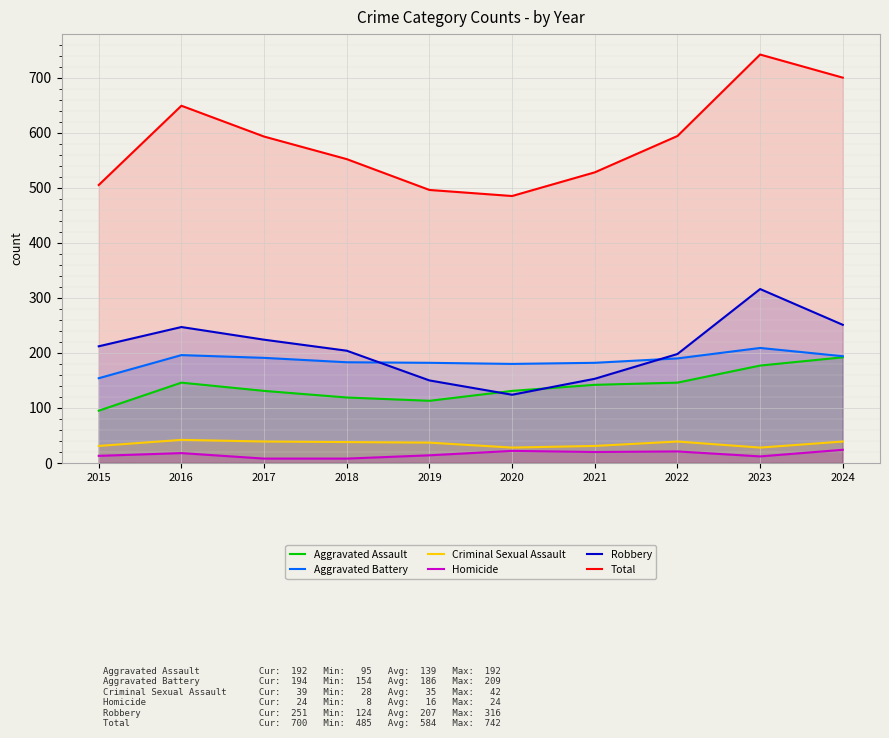

How many lines are shown in the chart?

6